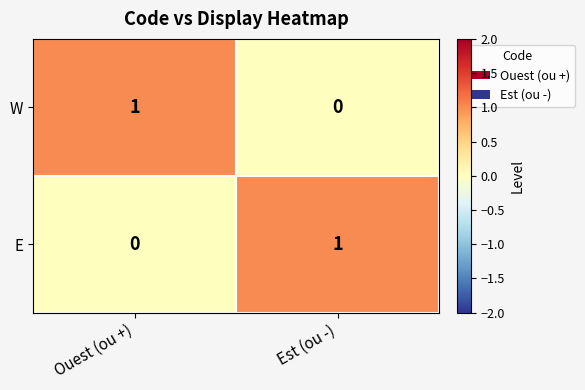

Which category has the highest value in the E series?

Est (ou -)